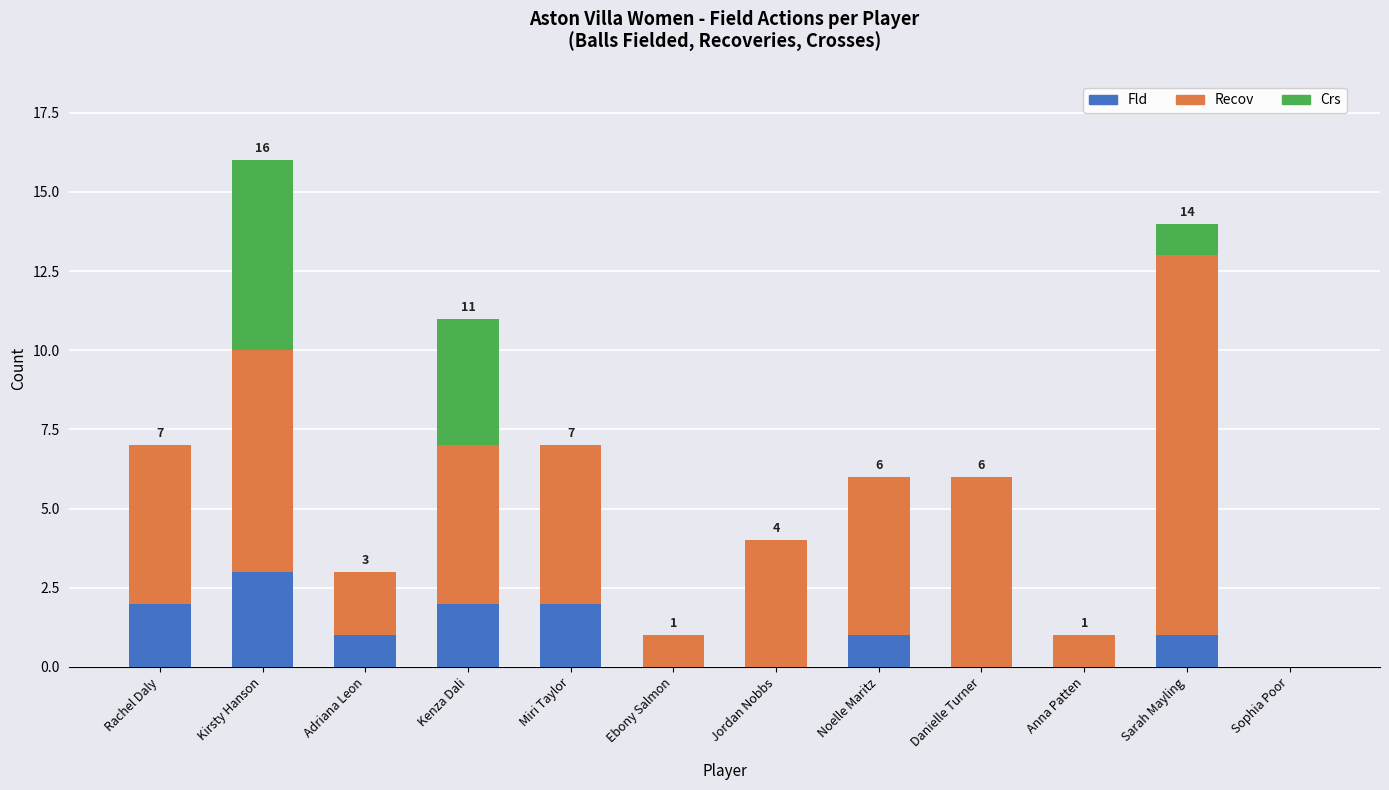

What is the highest value of the Fld series?

3